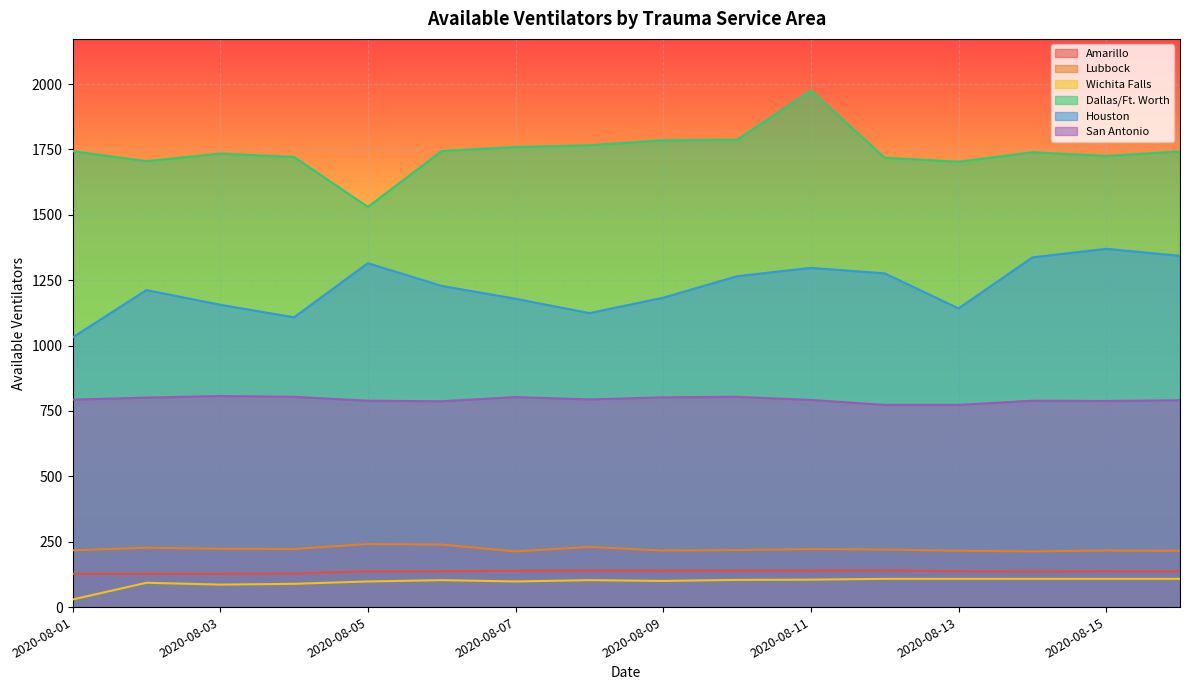

What is the difference between the second highest and minimum values in the Lubbock series?

26